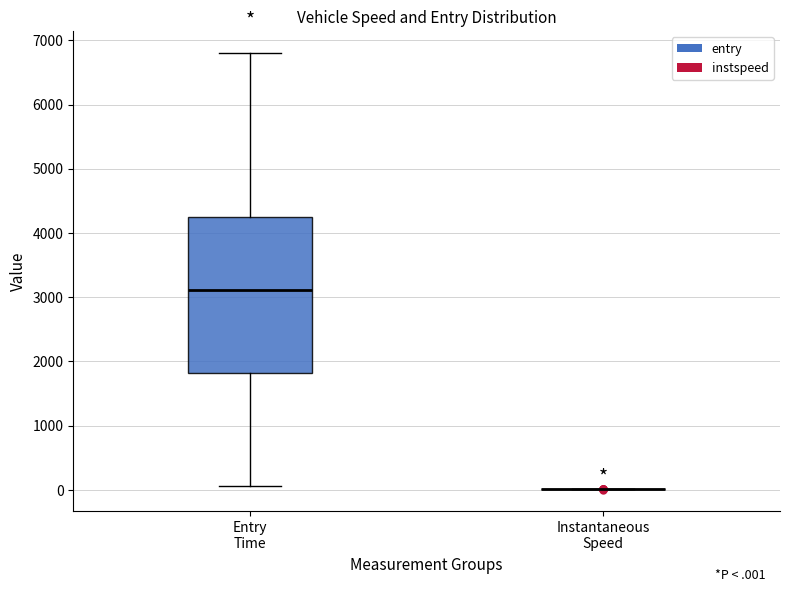

Where is the lower edge of the box for Entry Time on the y-axis? The values are not printed on the chart, so give them approximately, as read against the axis.

1800